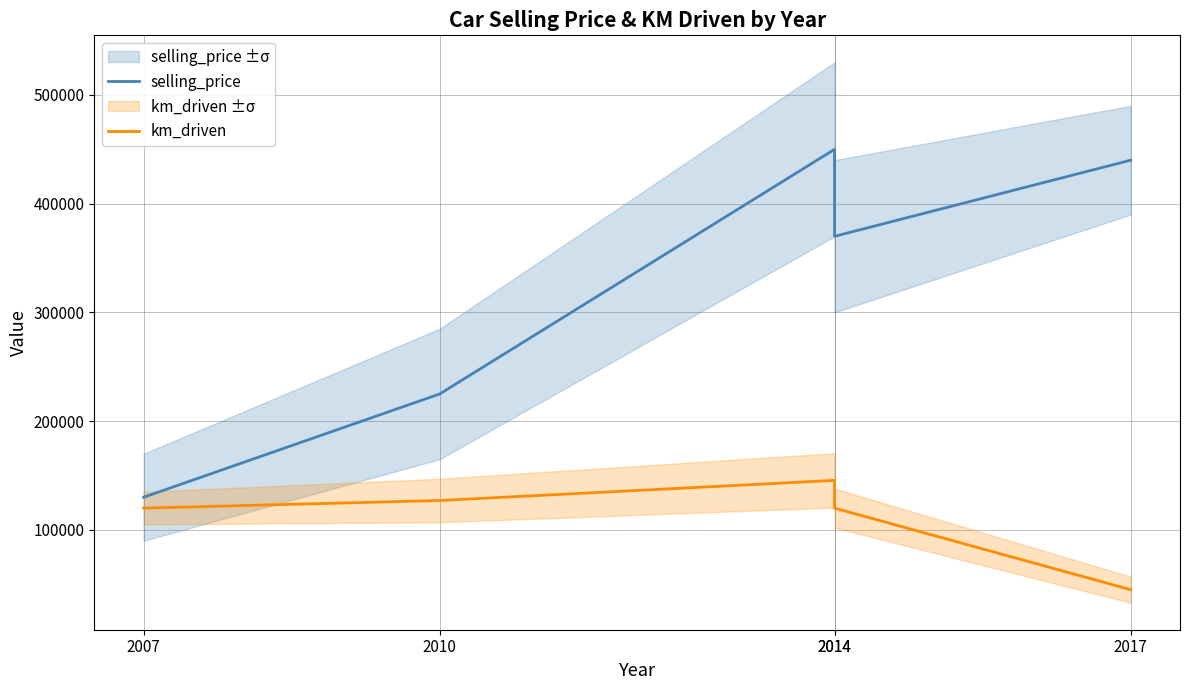

In selling_price, how many points are lower than both neighbors (excluding endpoints)?

1